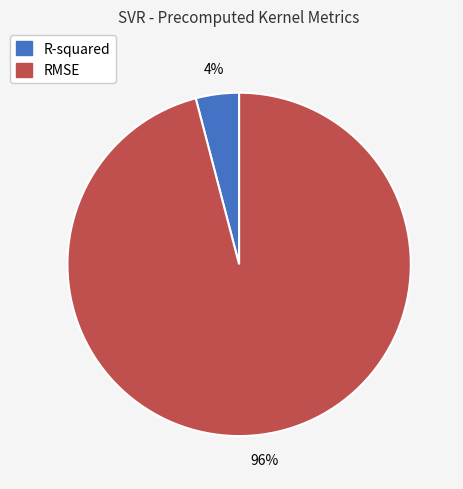

To the nearest percent, what is the difference between the largest and smallest slice percentages?

92%